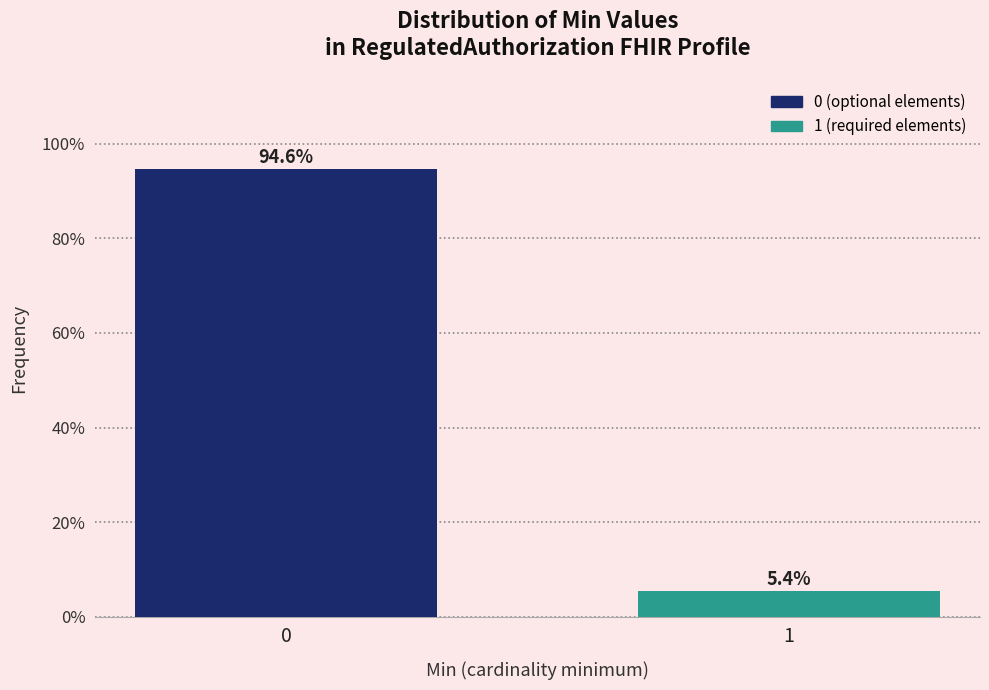

Reading right to left, list all the values displayed in this chart.

1=5.4	0=94.6